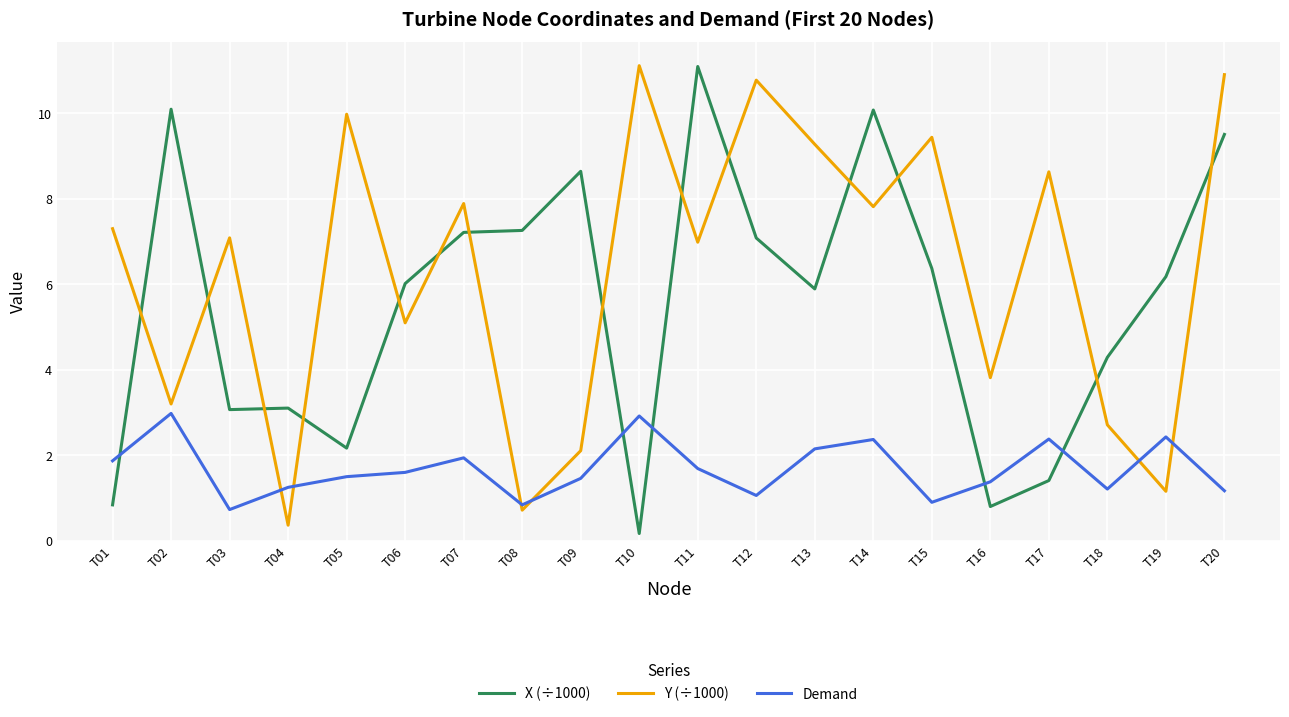

At which category does Demand reach its first local peak?

T02